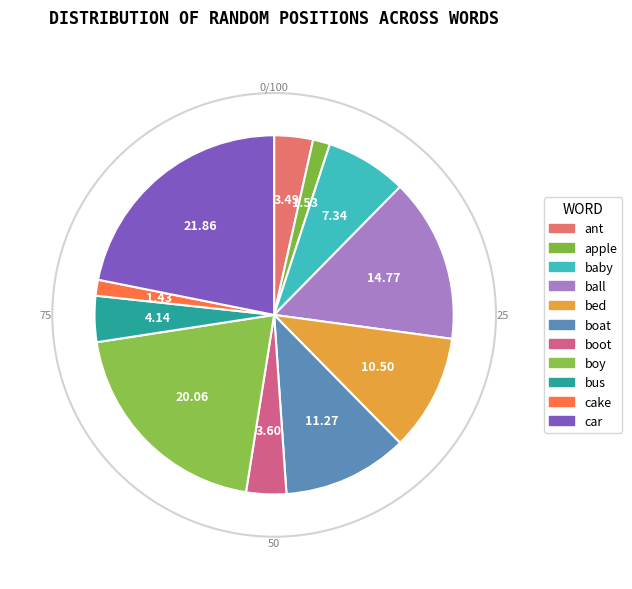

Is apple the majority of the pie?

No